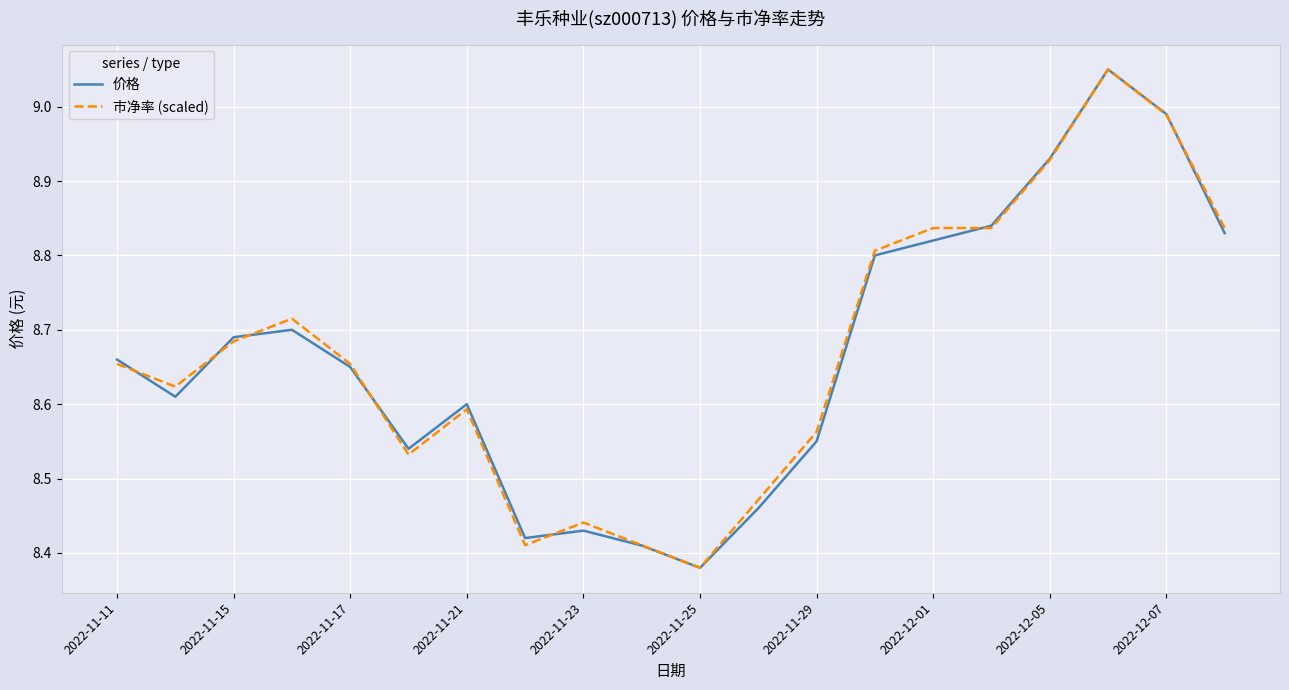

True or false: 市净率 (scaled) has a value of 5.2 at 2022-11-25.

False